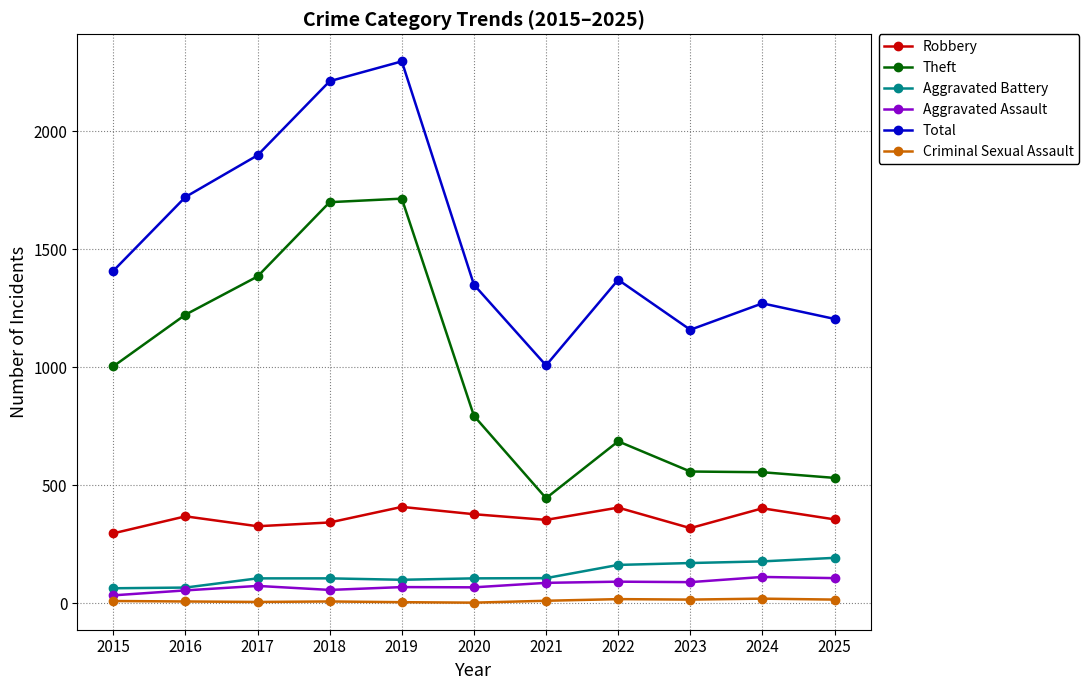

How many lines are shown in the chart?

6